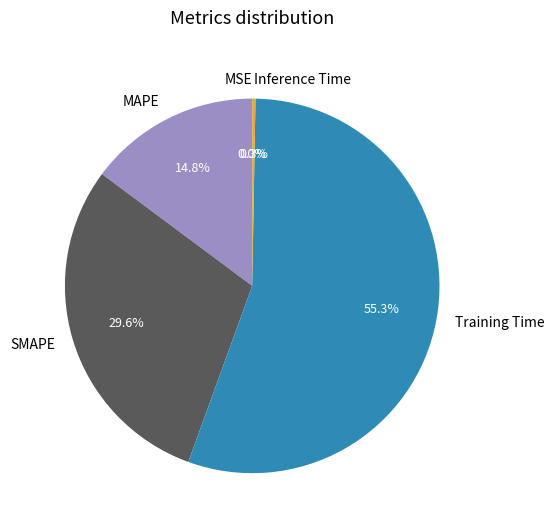

What is the largest slice in the pie chart?

Training Time